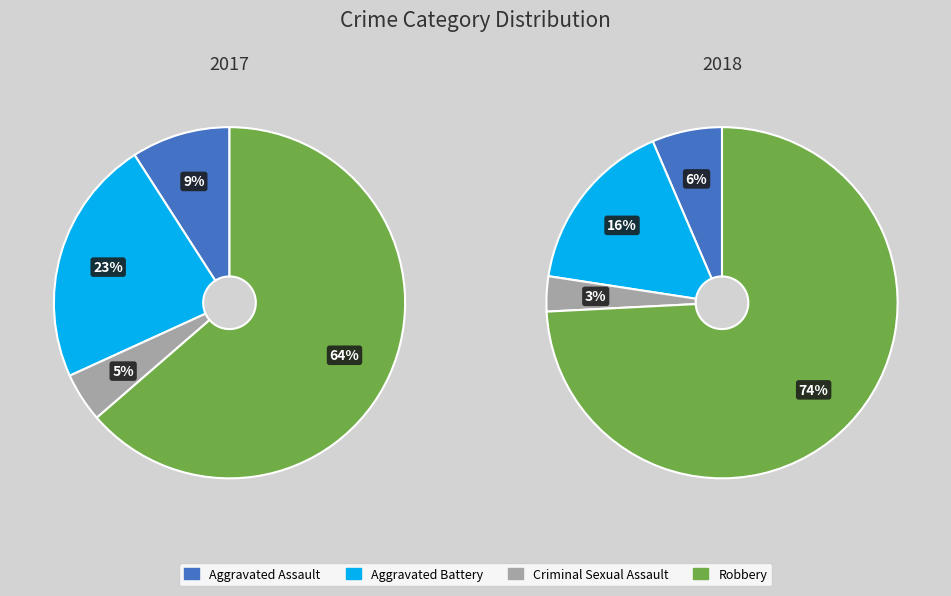

To the nearest percent, what is the difference between the largest and smallest slice percentages?

71%